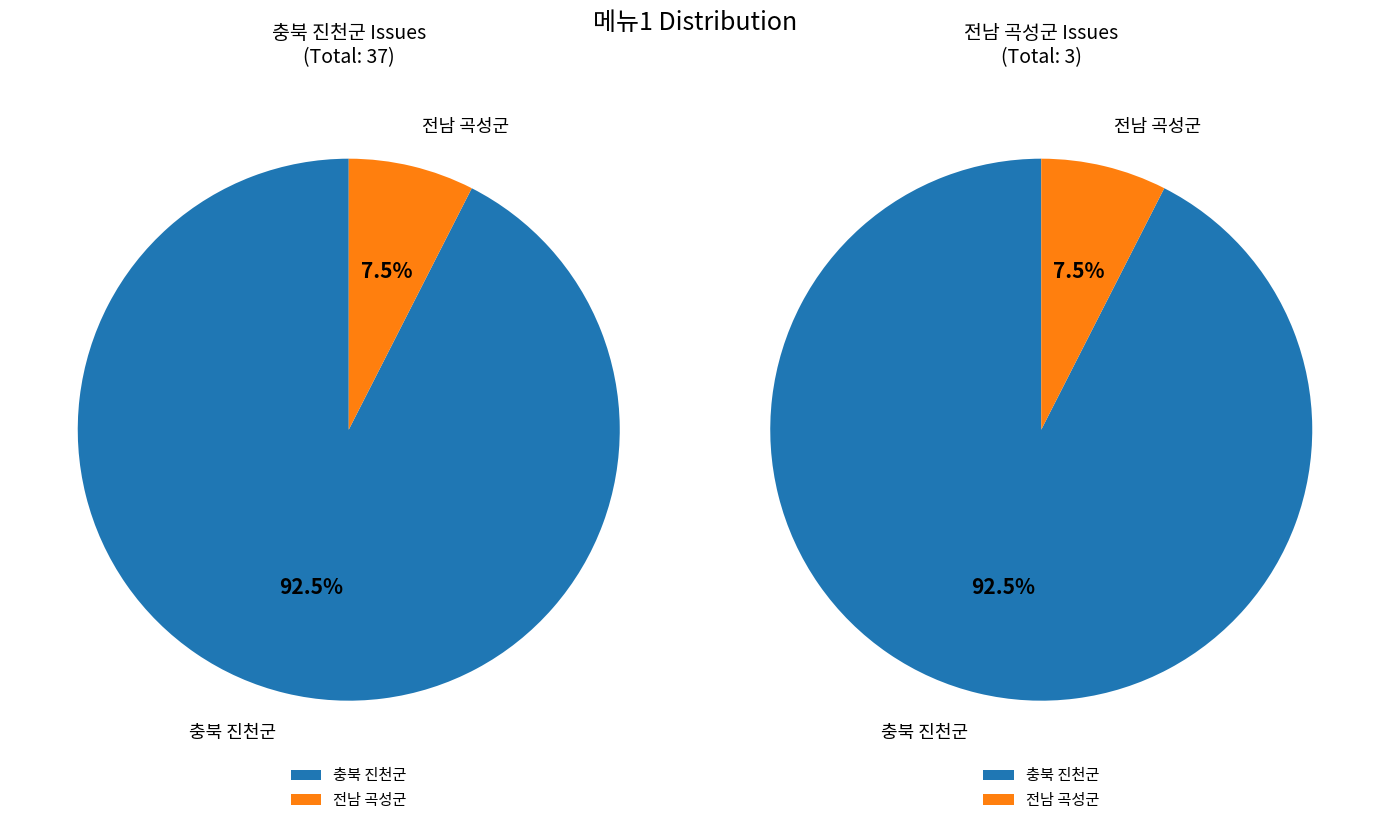

Is there any slice that represents more than half of the pie?

Yes